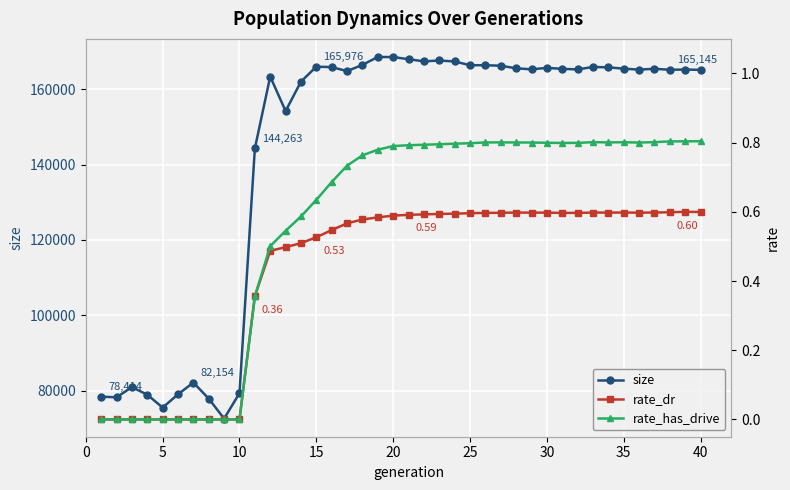

How many distinct data groups are displayed?

3